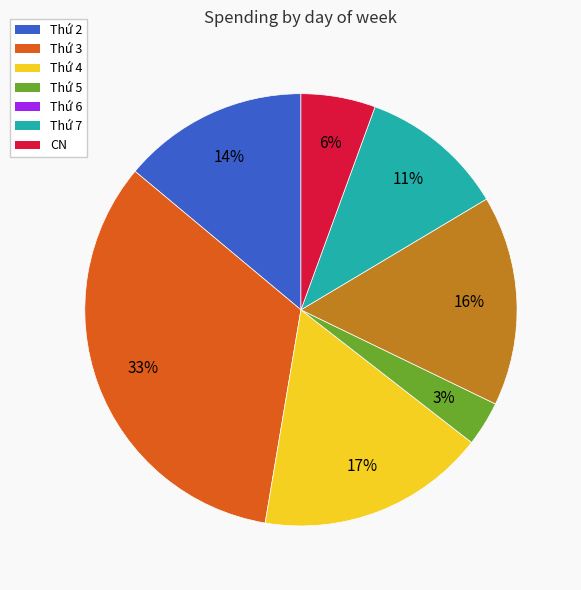

Which has a higher value, Thứ 6 or Thứ 4?

Thứ 4